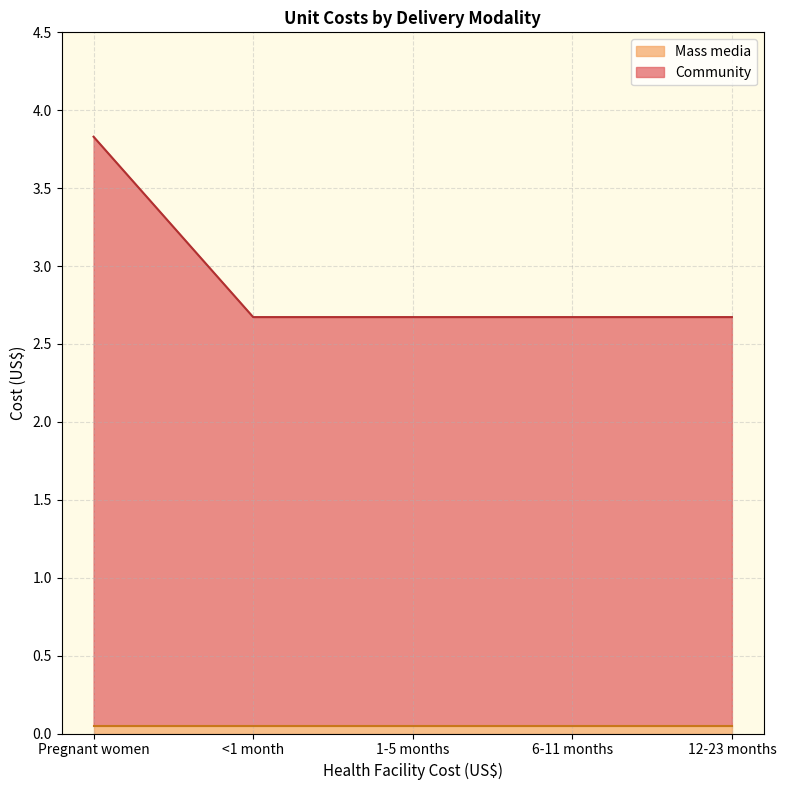

Where is the data nearest to the value 3?

<1 month